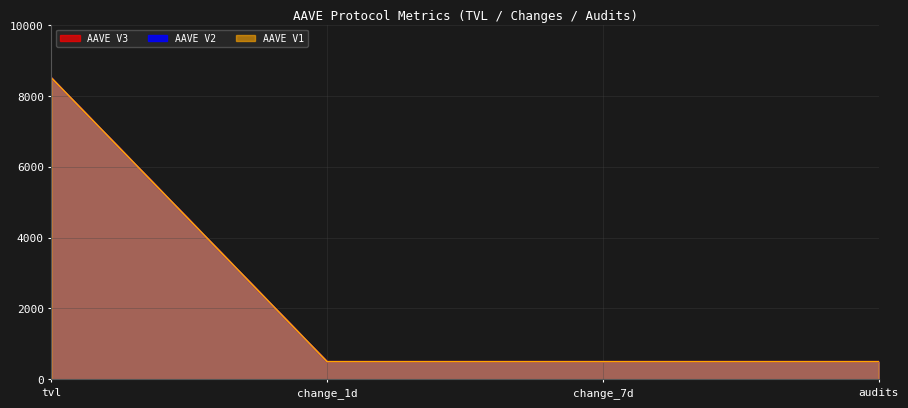

Rank the series by their maximum value, from highest to lowest.

AAVE V3, AAVE V2, AAVE V1